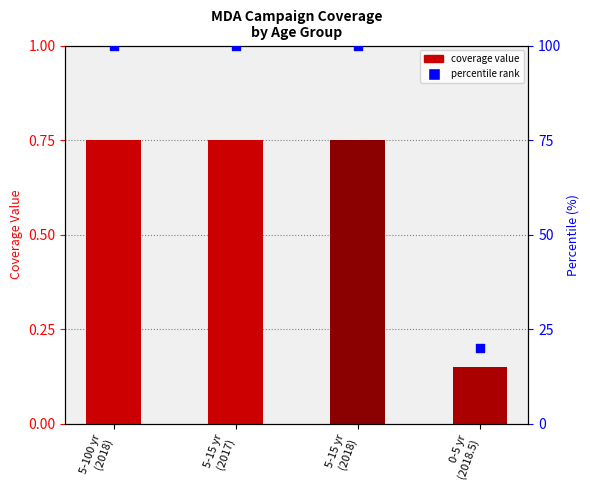

At how many categories does at least one series exceed 66?

3